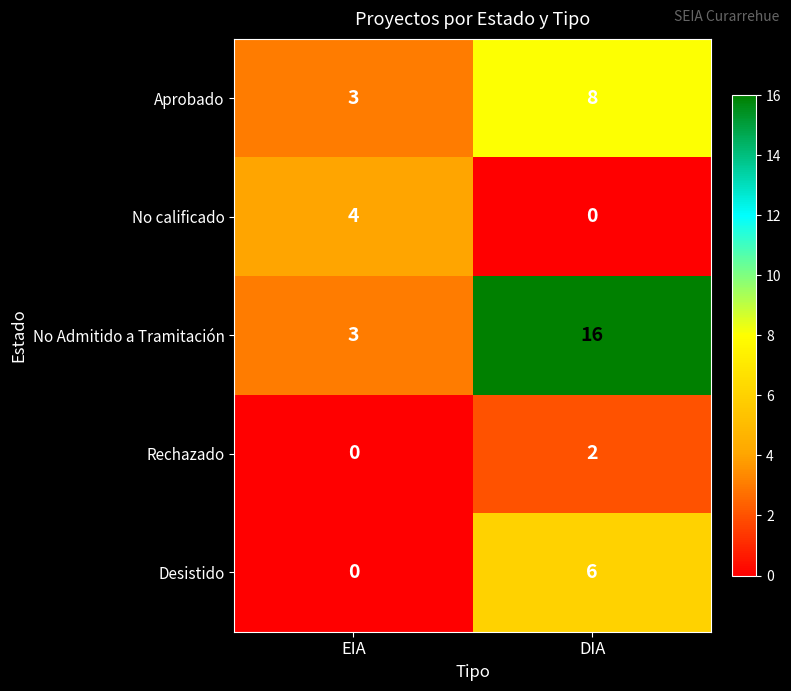

What is the greatest value displayed?

16